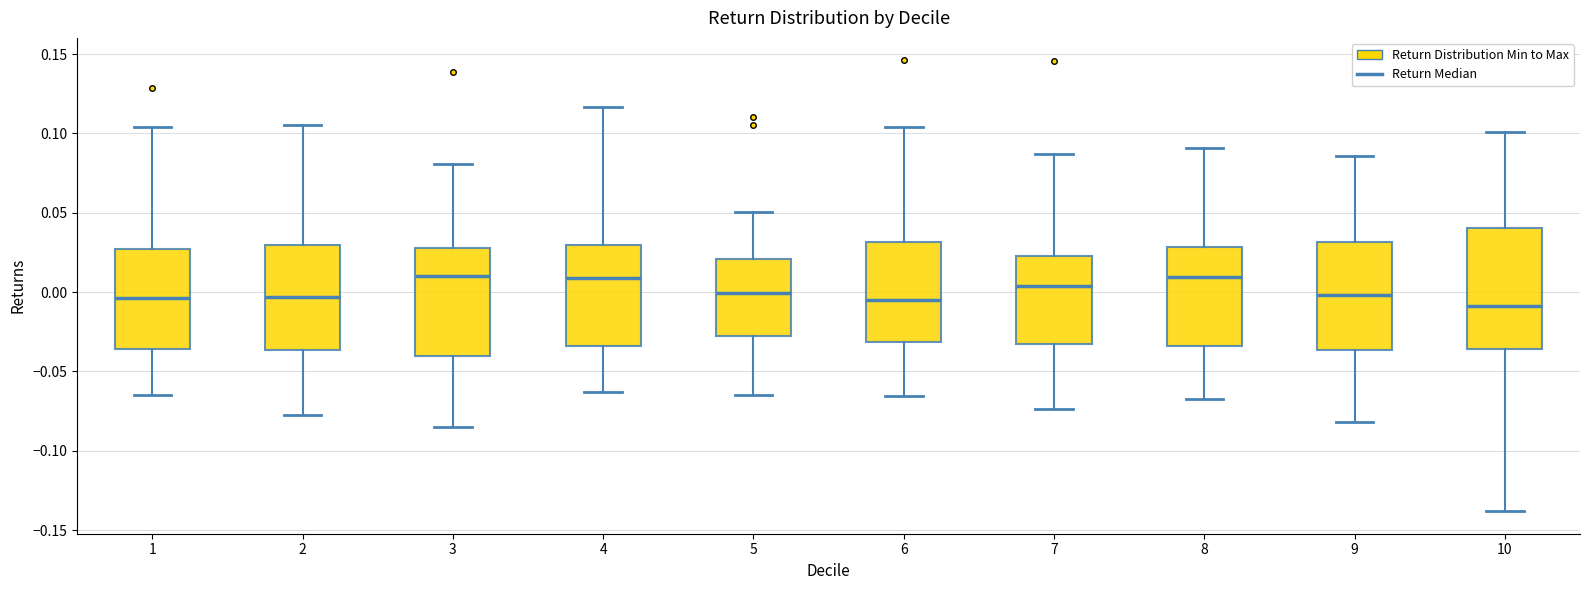

Reading left to right, transcribe this box plot: for each box, give where its median line is, the range the box spans, and where its two whiskers end, as read against the y-axis. The values are not printed on the chart, so give them approximately, as read against the axis.

1: median -0.005, box -0.035 to 0.025, whiskers -0.065 to 0.105
2: median -0.005, box -0.035 to 0.030, whiskers -0.075 to 0.105
3: median 0.010, box -0.040 to 0.030, whiskers -0.085 to 0.080
4: median 0.010, box -0.035 to 0.030, whiskers -0.065 to 0.115
5: median 0.000, box -0.030 to 0.020, whiskers -0.065 to 0.050
6: median -0.005, box -0.030 to 0.030, whiskers -0.065 to 0.105
7: median 0.005, box -0.035 to 0.025, whiskers -0.075 to 0.085
8: median 0.010, box -0.035 to 0.030, whiskers -0.065 to 0.090
9: median 0.000, box -0.035 to 0.030, whiskers -0.080 to 0.085
10: median -0.010, box -0.035 to 0.040, whiskers -0.140 to 0.100